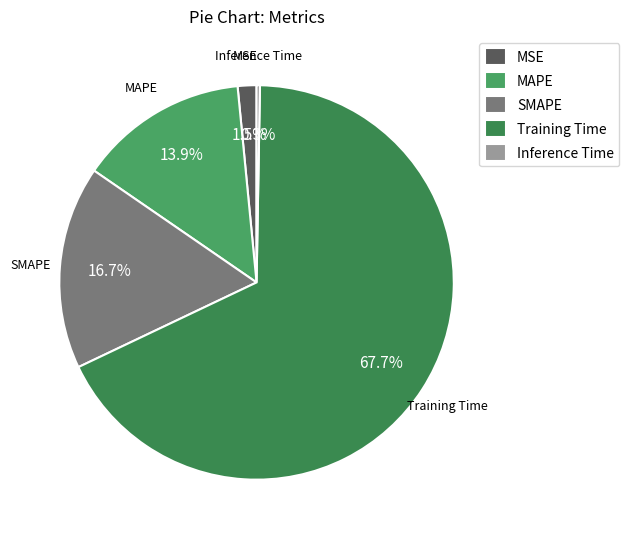

Does any single category account for the majority?

Yes